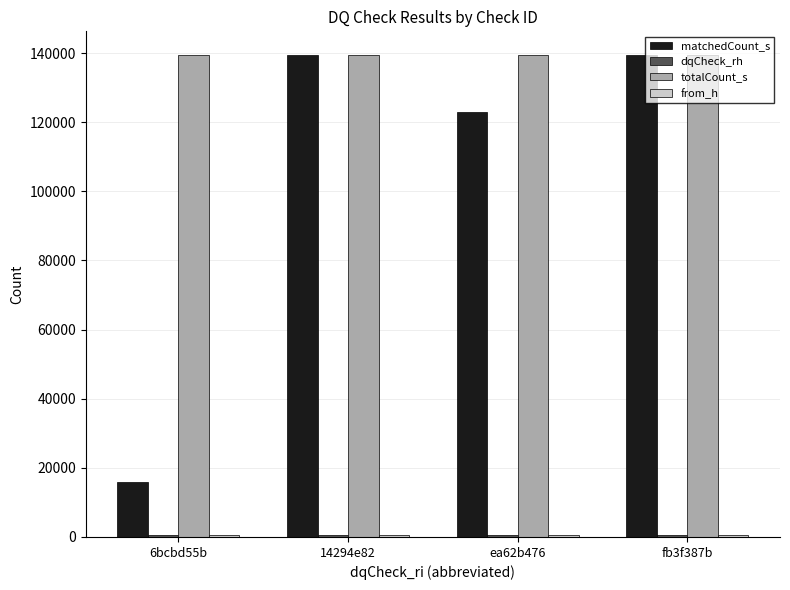

How many categories are shown in the chart?

4